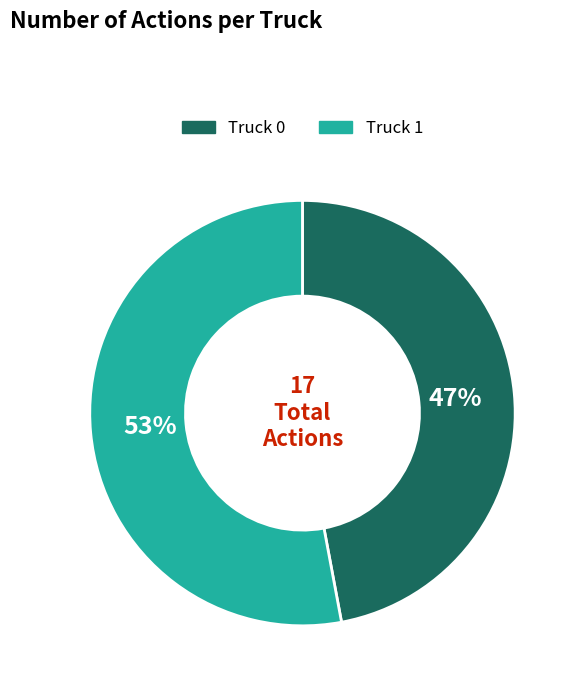

To the nearest percent, what percentage of the pie is Truck 1?

53%